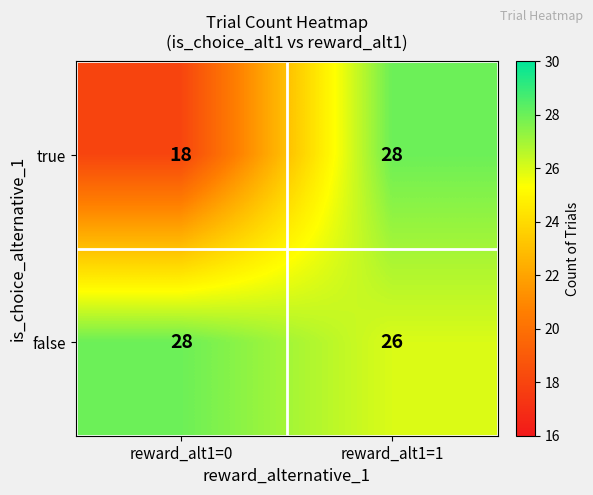

What is the lowest value of the true series?

18